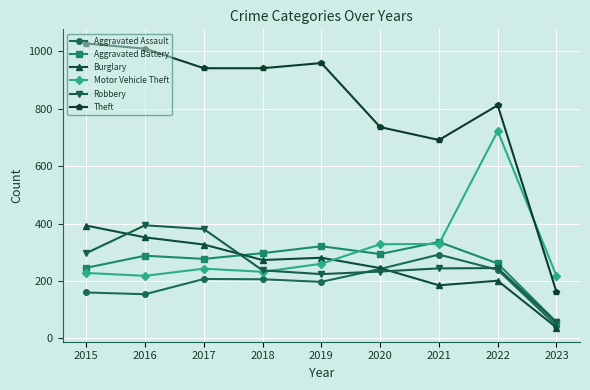

Count the number of categories in the chart.

9